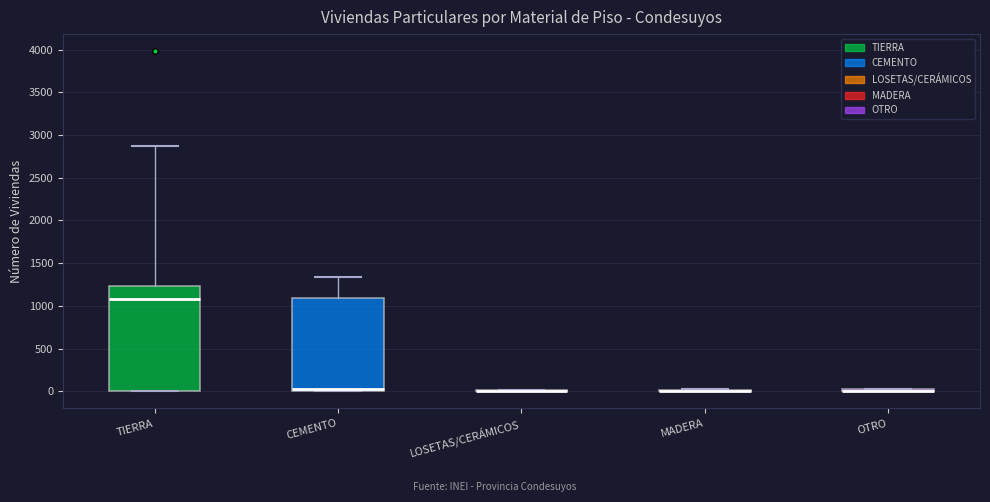

Where does the median line of the box for TIERRA sit on the y-axis? The values are not printed on the chart, so give them approximately, as read against the axis.

1100